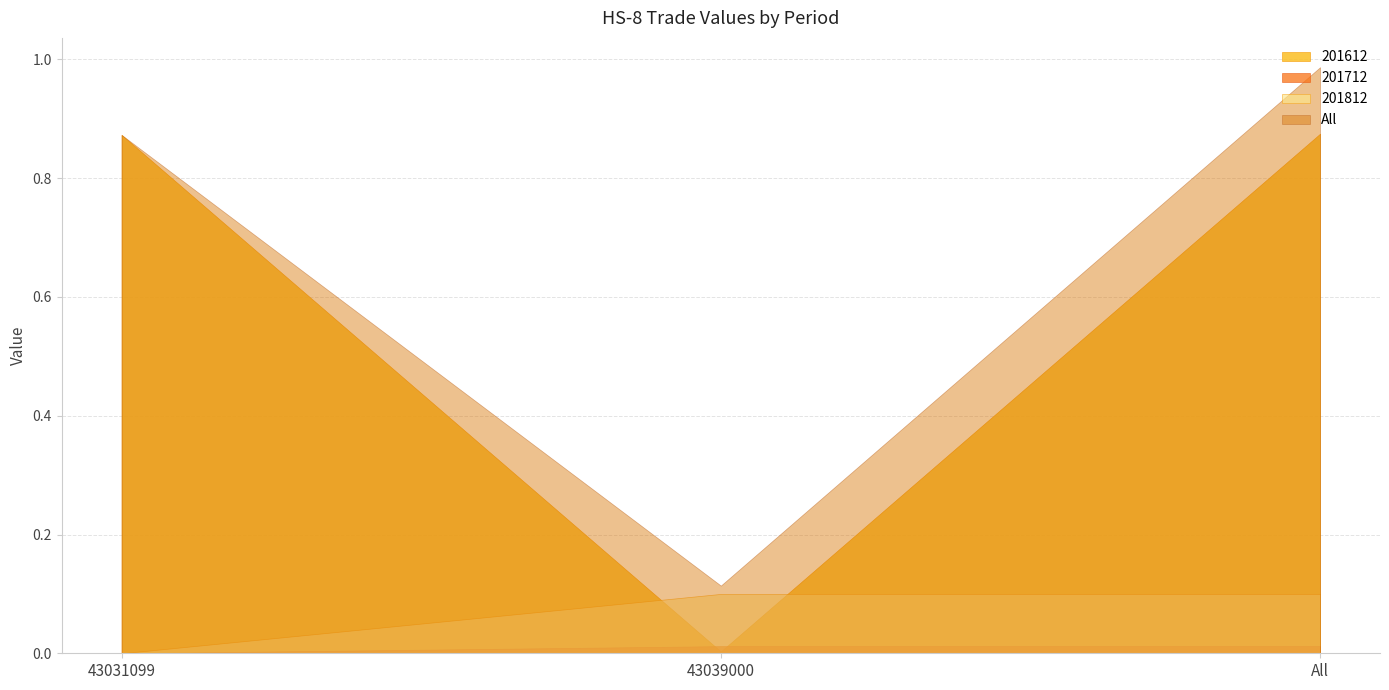

Does the chart have visible grid lines?

Yes